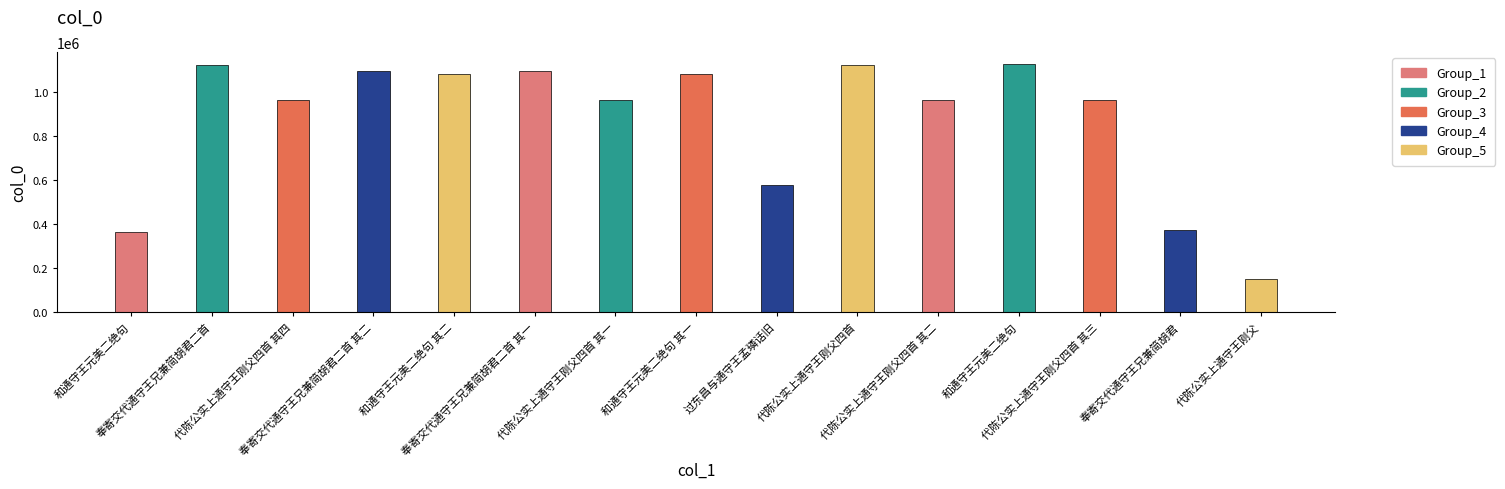

Count the number of data series in this chart.

1